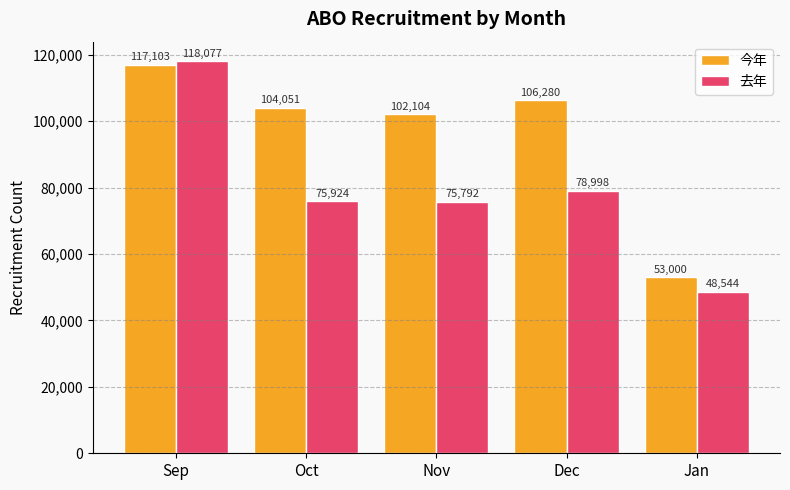

Where does the 去年 series first go above 75924?

Sep